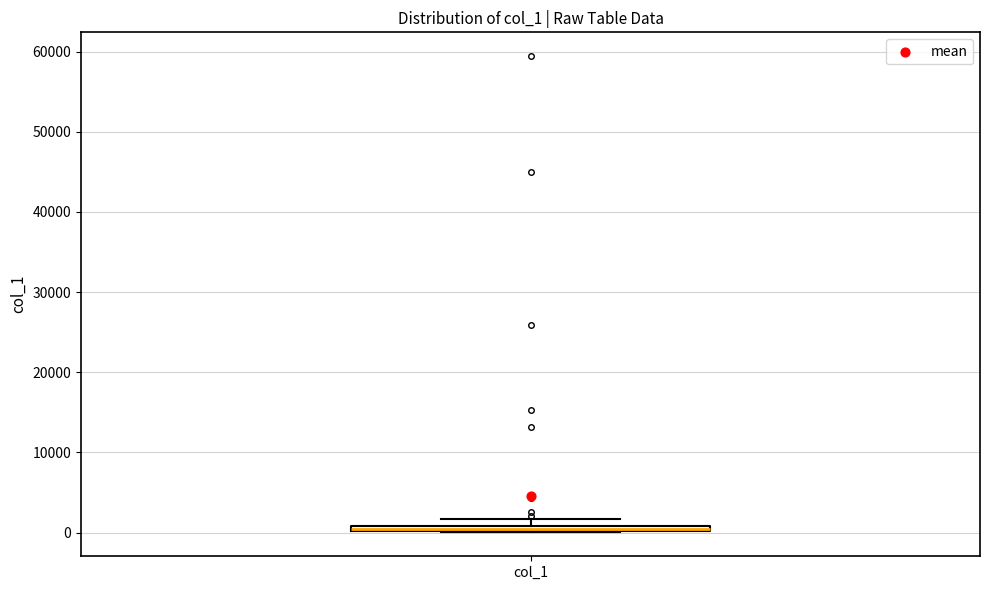

Where is the upper edge of the box for col_1 on the y-axis? The values are not printed on the chart, so give them approximately, as read against the axis.

1000